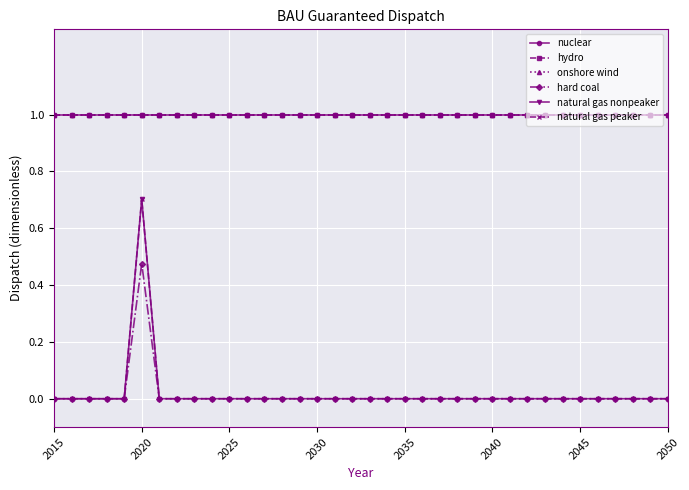

True or false: hard coal and nuclear intersect in this chart.

False